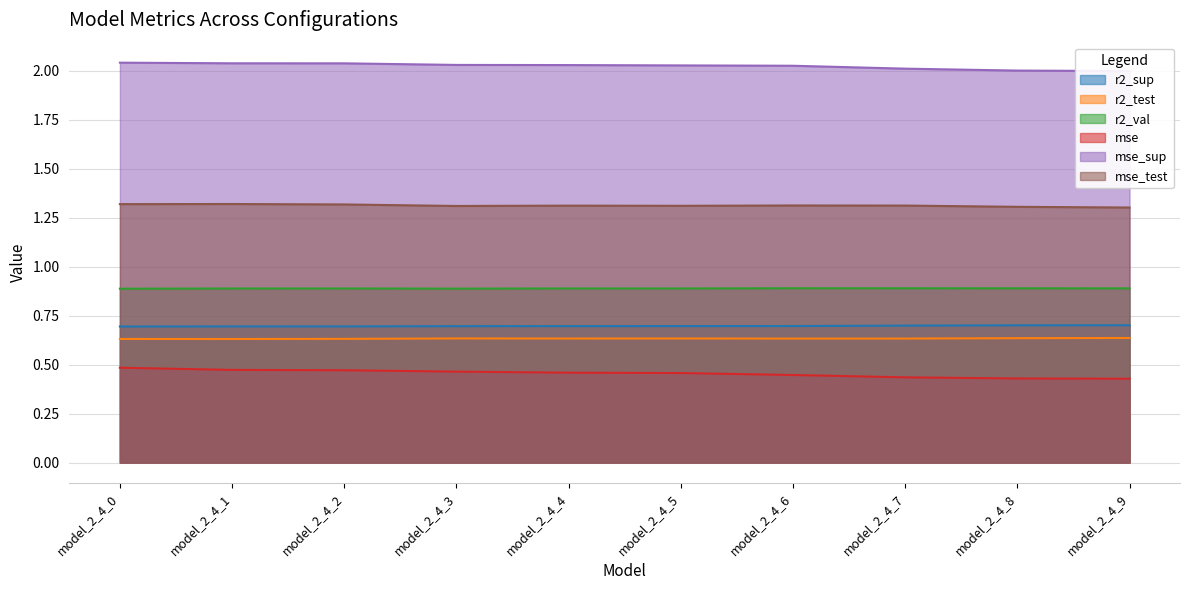

The mse_sup series shows 2.7 at model_2_4_8. True or false?

False